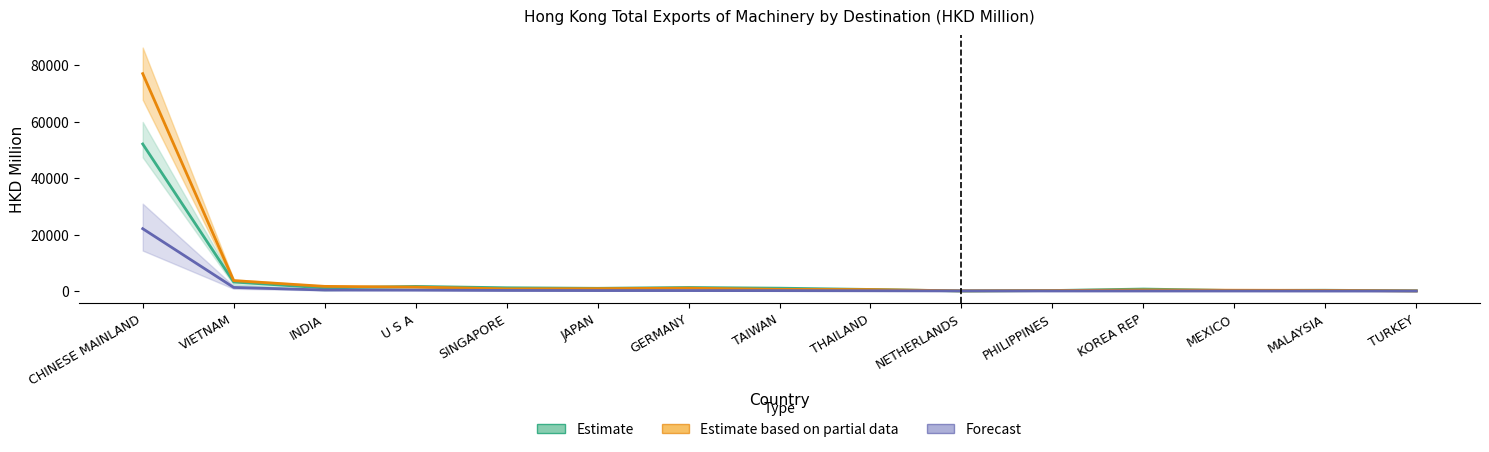

Where does the Estimate based on partial data series first go above 658?

CHINESE MAINLAND